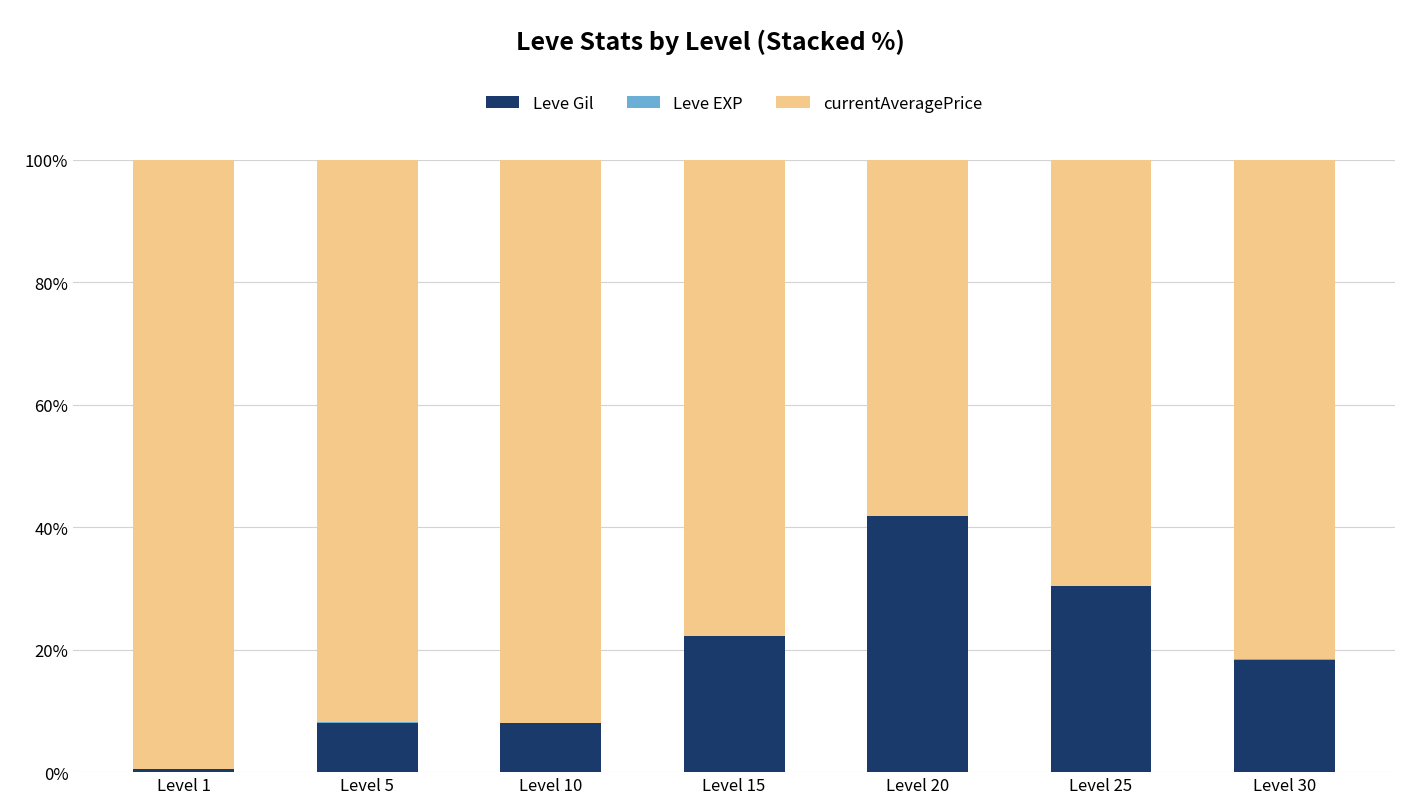

True or false: Leve Gil has a value of 2.7 at Level 5.

False